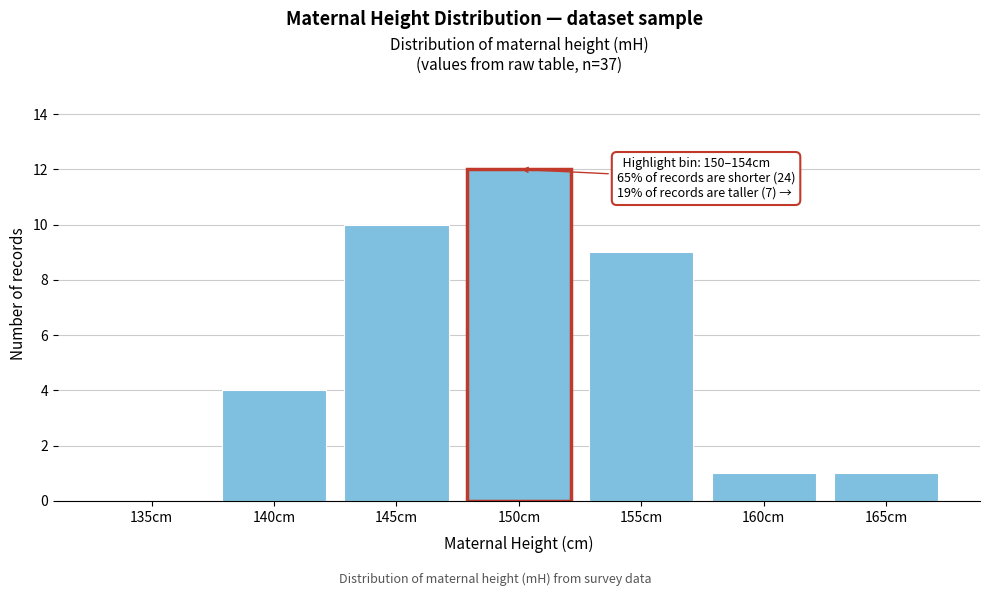

Reading left to right, list all the values displayed in this chart.

135cm=0	140cm=4	145cm=10	150cm=12	155cm=9	160cm=1	165cm=1